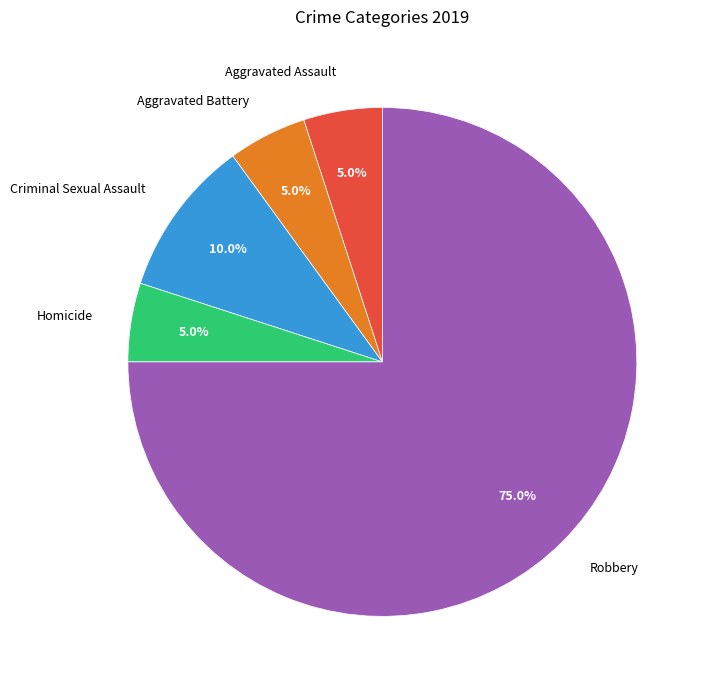

How many segments does this pie chart have?

5